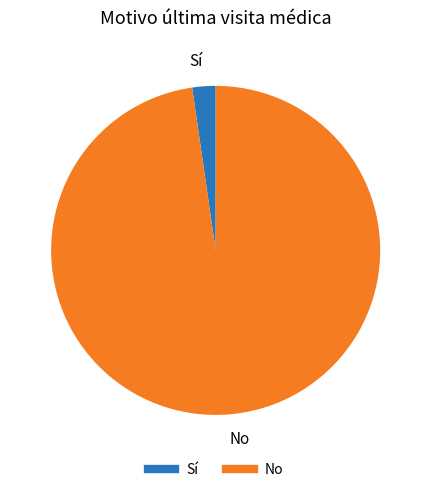

Is there a majority slice in this chart?

Yes